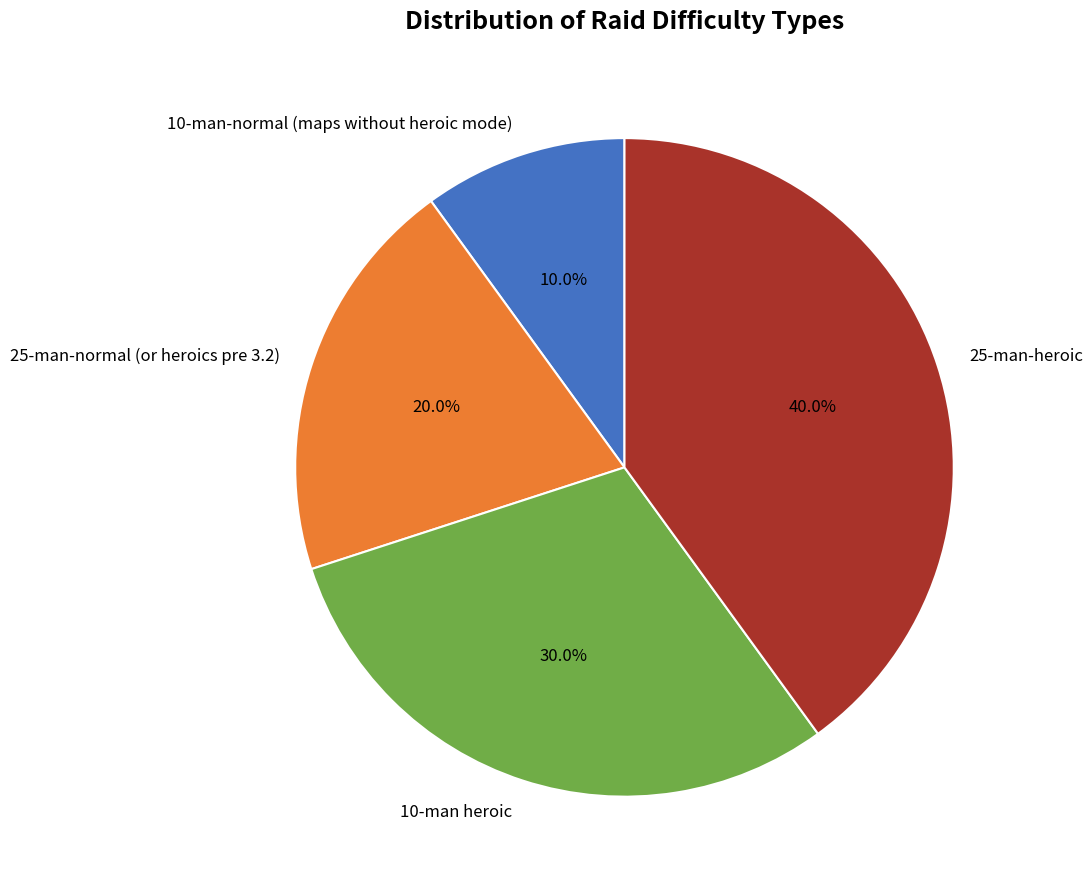

Is it true that 10-man-normal (maps without heroic mode) is 10% of the pie?

True